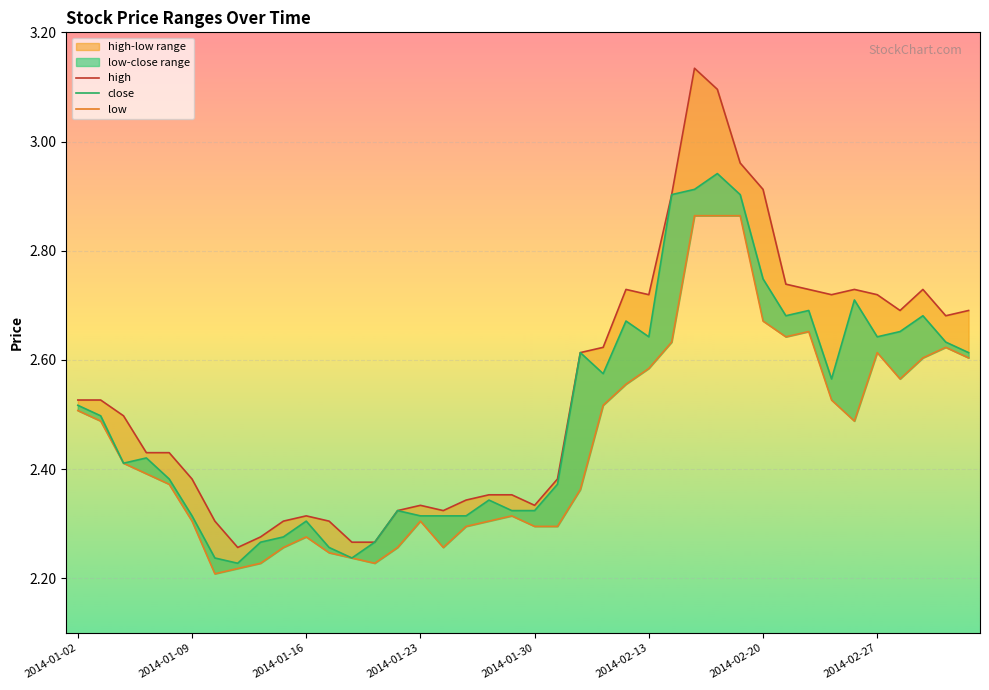

True or false: low has a value of 1.8 at 32.

False